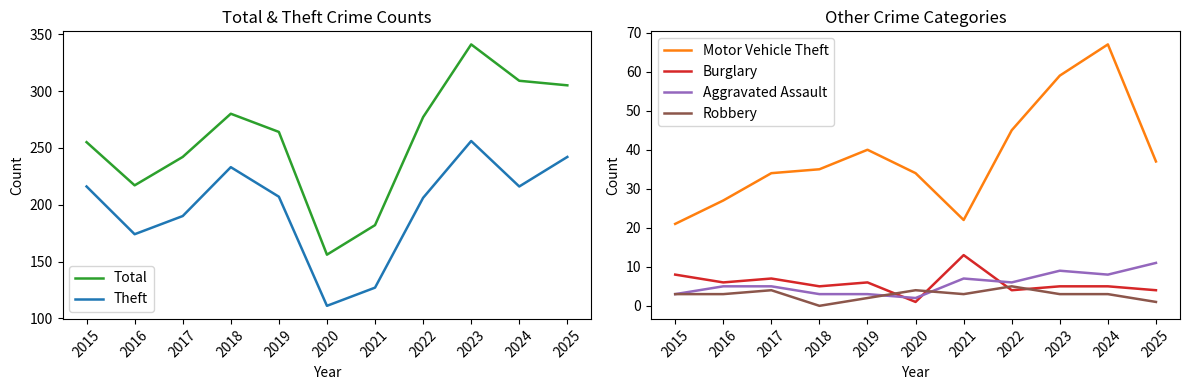

At which category is the sum across all series the highest?

2023